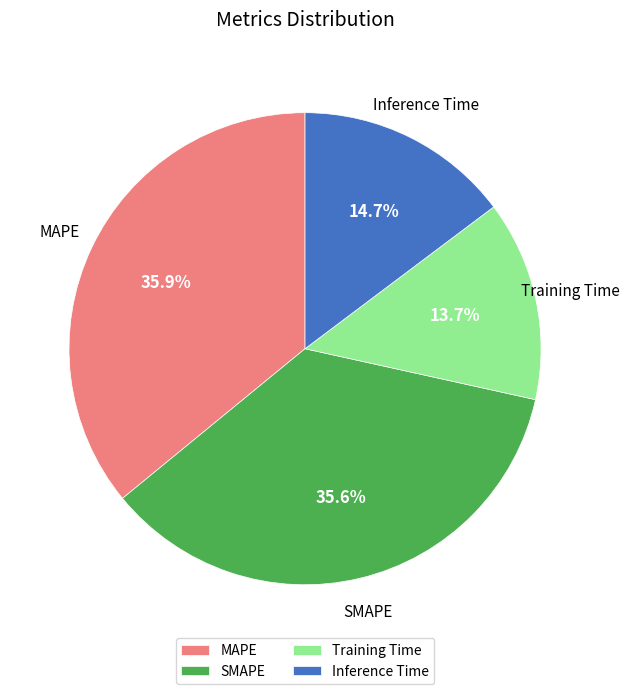

Does Inference Time account for over 50% of the chart?

No